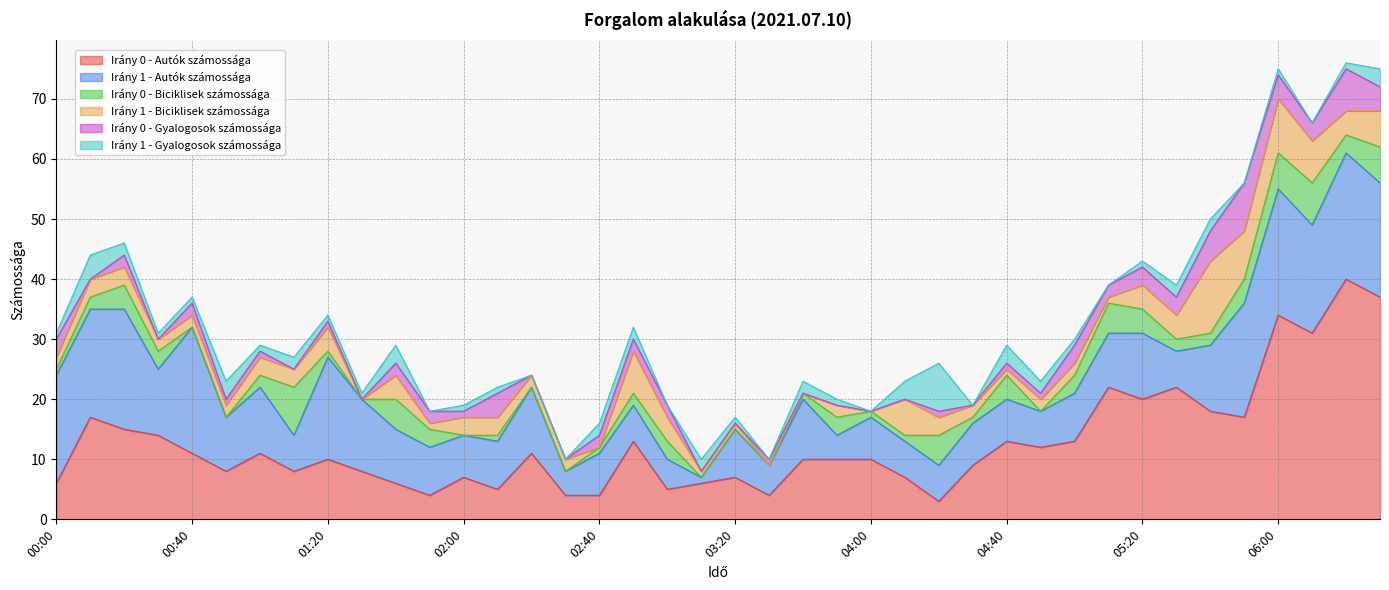

Is it true that Irány 1 - Biciklisek számossága equals 21 at 05:40?

False